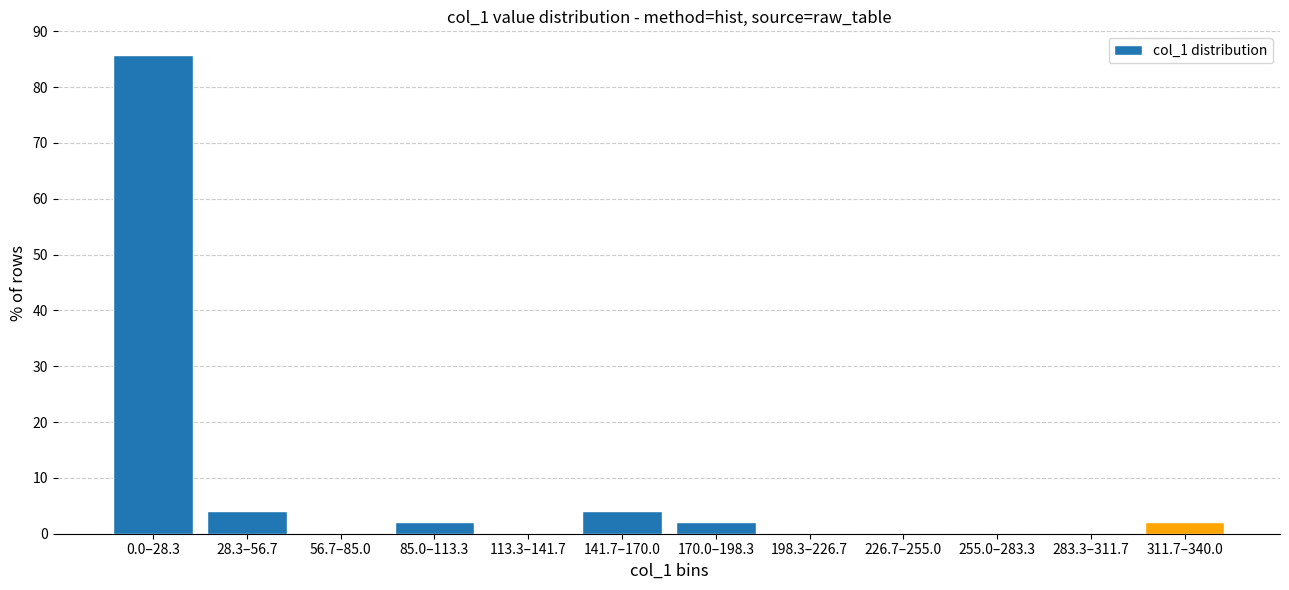

Reading left to right, what are all the values shown in this chart?

0.0–28.3=85.7	28.3–56.7=4.1	56.7–85.0=0.0	85.0–113.3=2.0	113.3–141.7=0.0	141.7–170.0=4.1	170.0–198.3=2.0	198.3–226.7=0.0	226.7–255.0=0.0	255.0–283.3=0.0	283.3–311.7=0.0	311.7–340.0=2.0